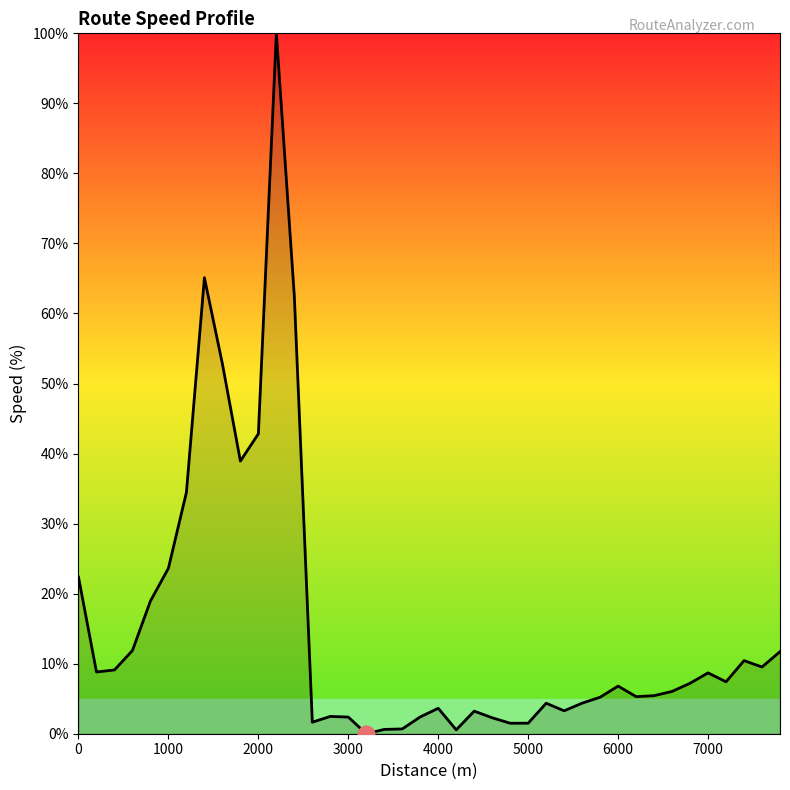

What is the maximum value shown in the chart?

100.0